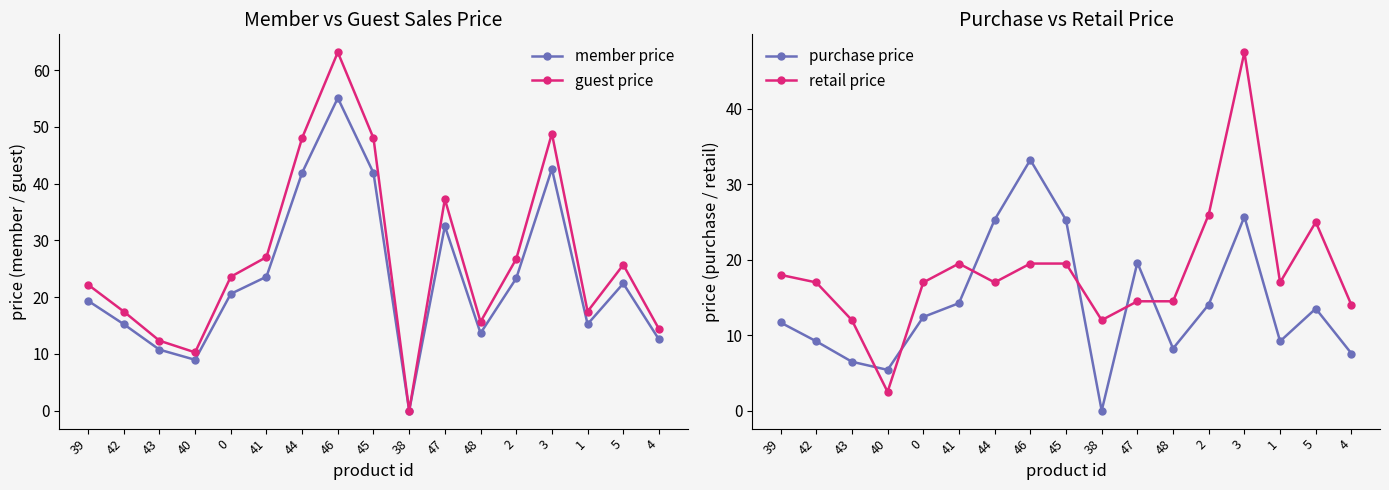

At which label is purchase price closest to 16?

41